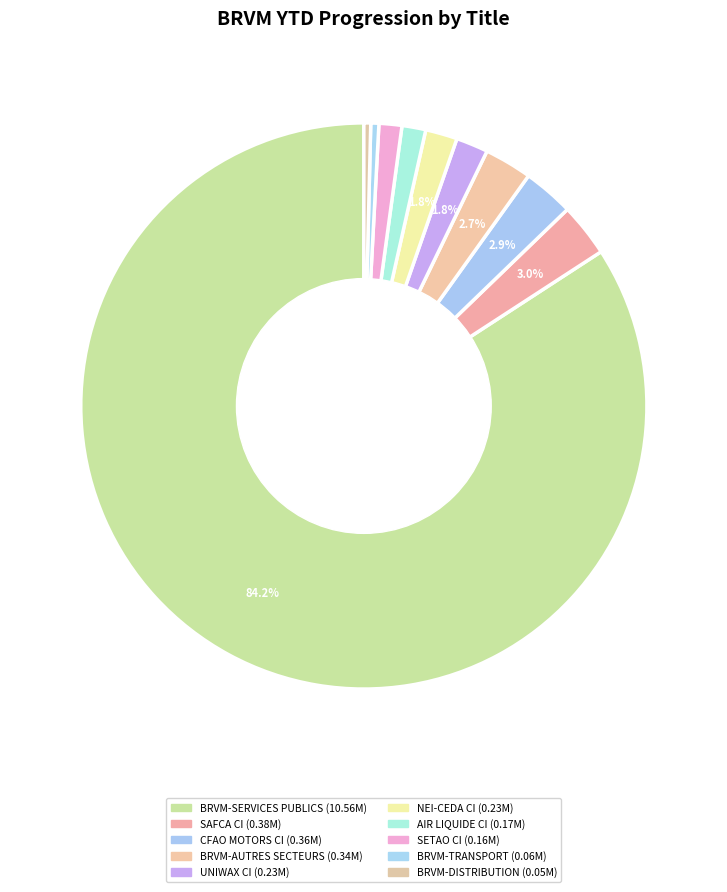

Count the number of slices in the pie.

10